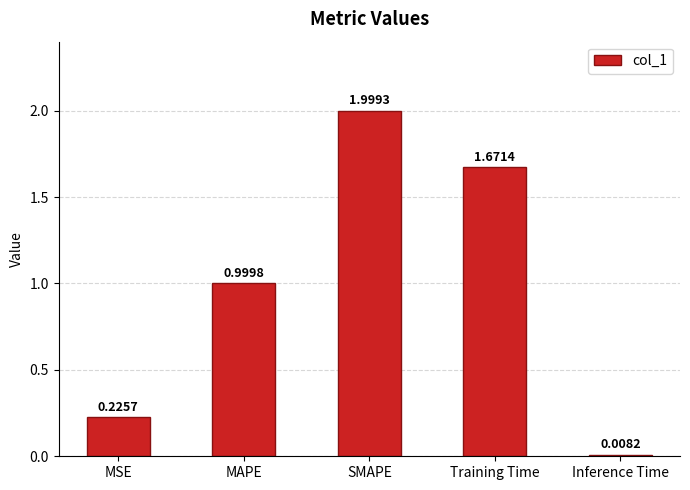

Which label corresponds to the smallest value in the chart?

Inference Time